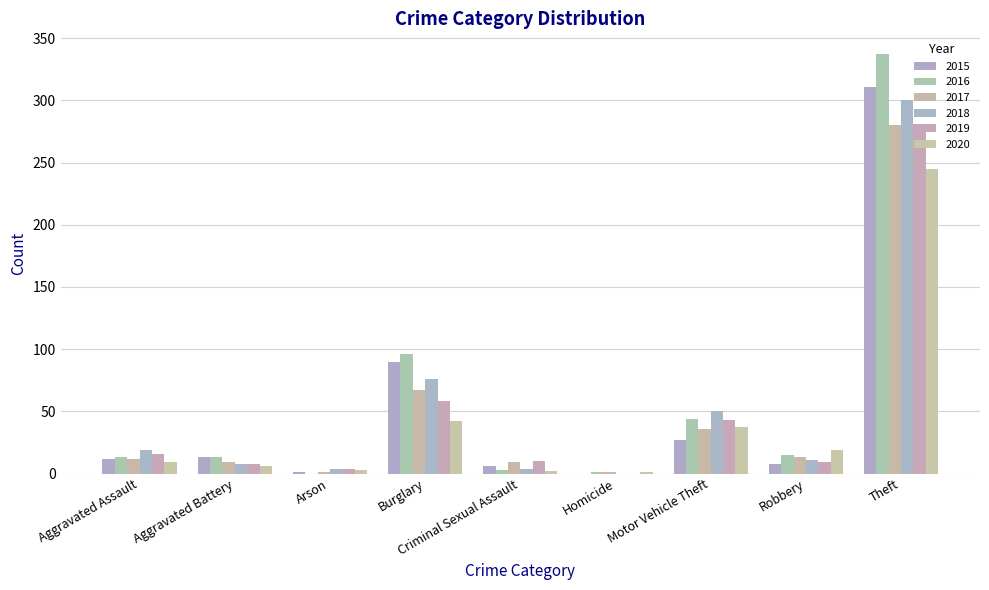

Between Arson and Homicide, which series saw the biggest shift?

2018